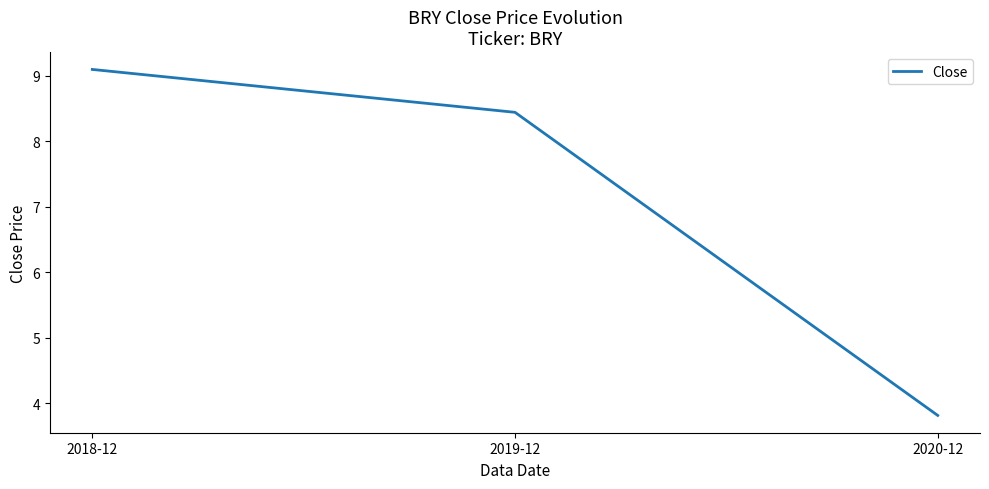

How many lines are shown in the chart?

1